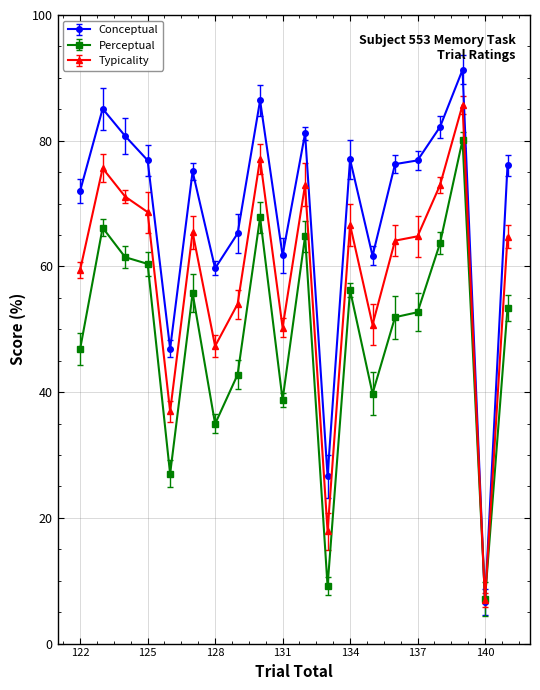

What is the maximum value for Typicality?

85.7